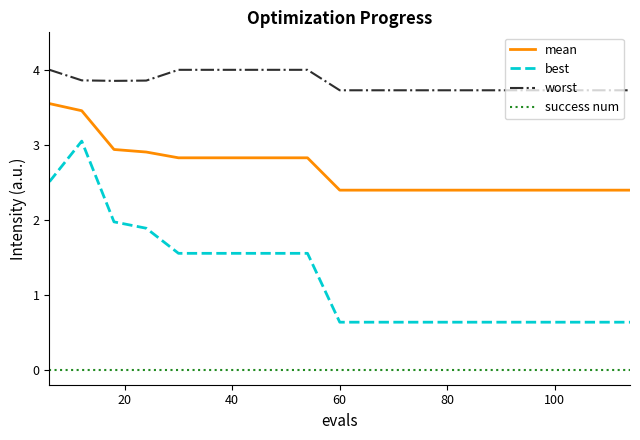

What is the lowest value of the mean series?

2.4